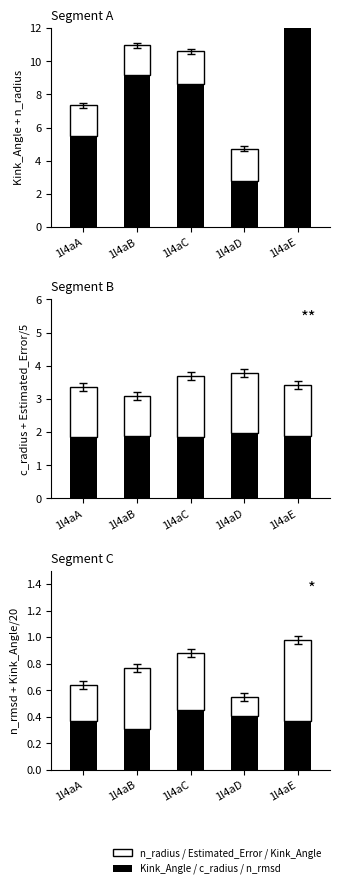

How many bars are there in total?

30